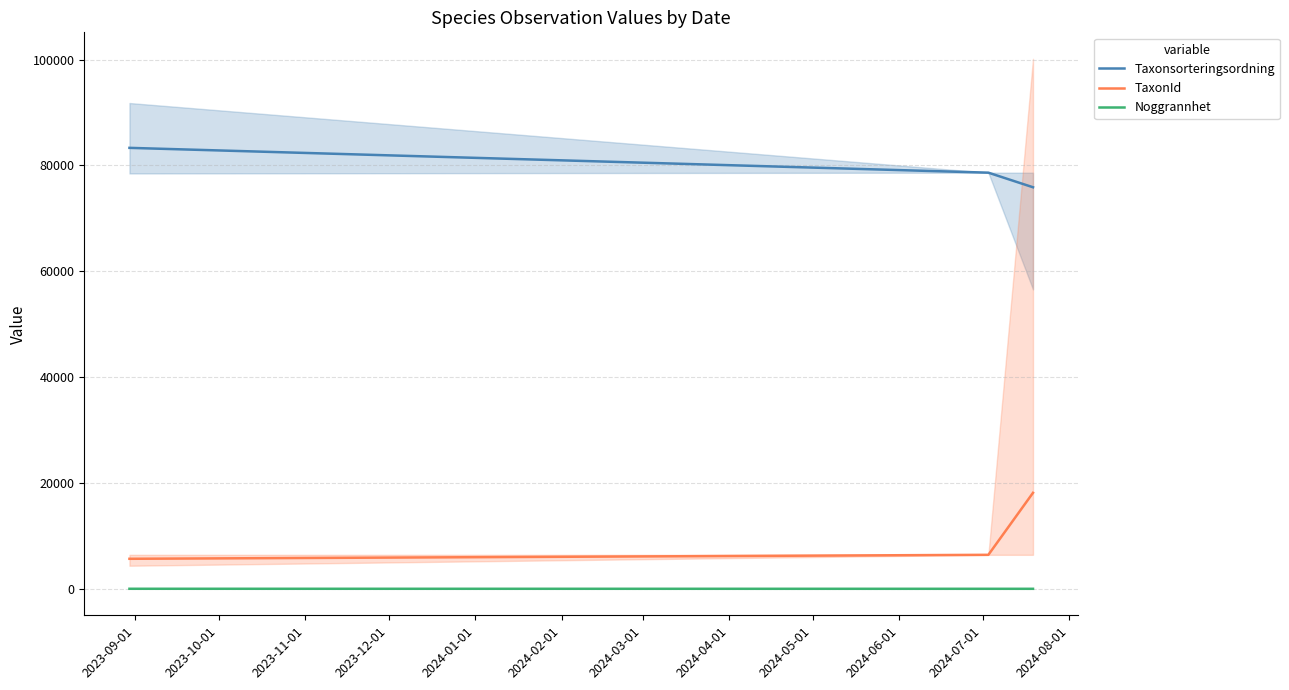

What is the highest value of the TaxonId series?

18139.1